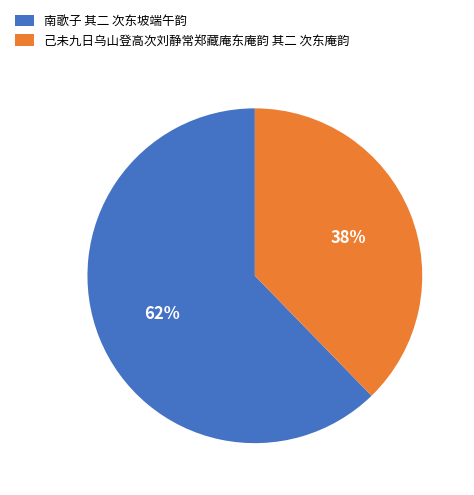

To the nearest percent, what portion does 南歌子 其二 次东坡端午韵 represent?

62%